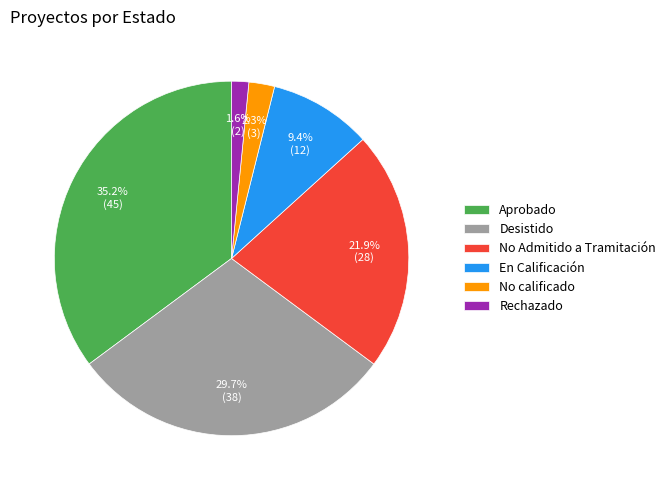

Count the number of slices in the pie.

6